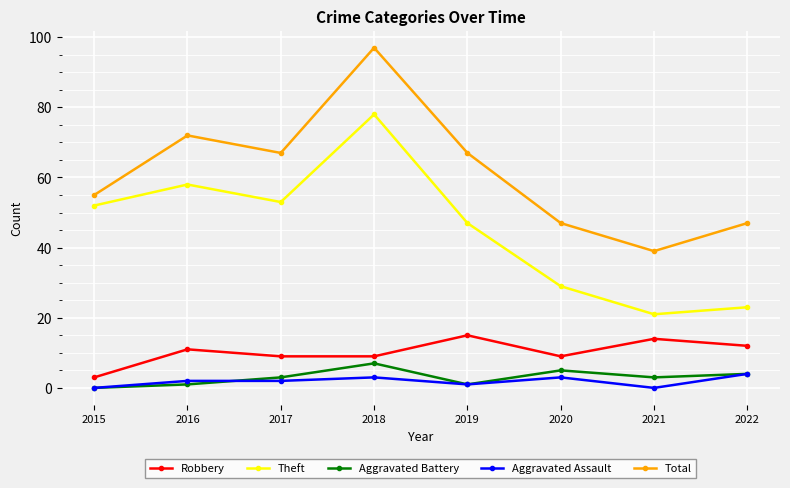

Does the chart have visible grid lines?

Yes